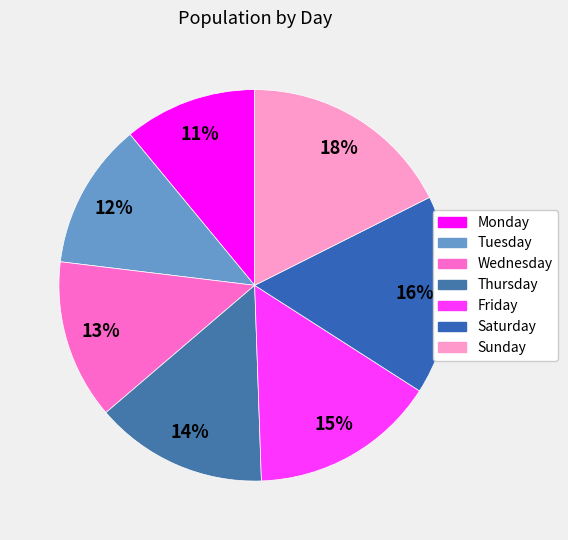

What percentage is the Tuesday slice, to the nearest percent?

12%